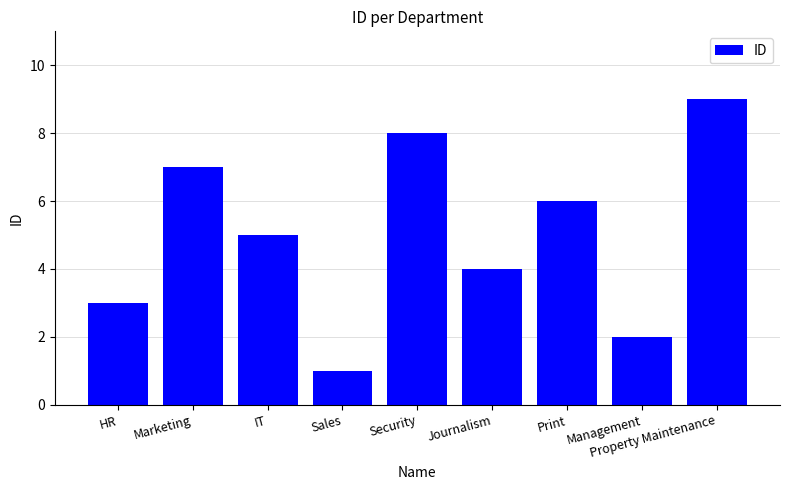

What is the value of the 7th bar from the left?

6